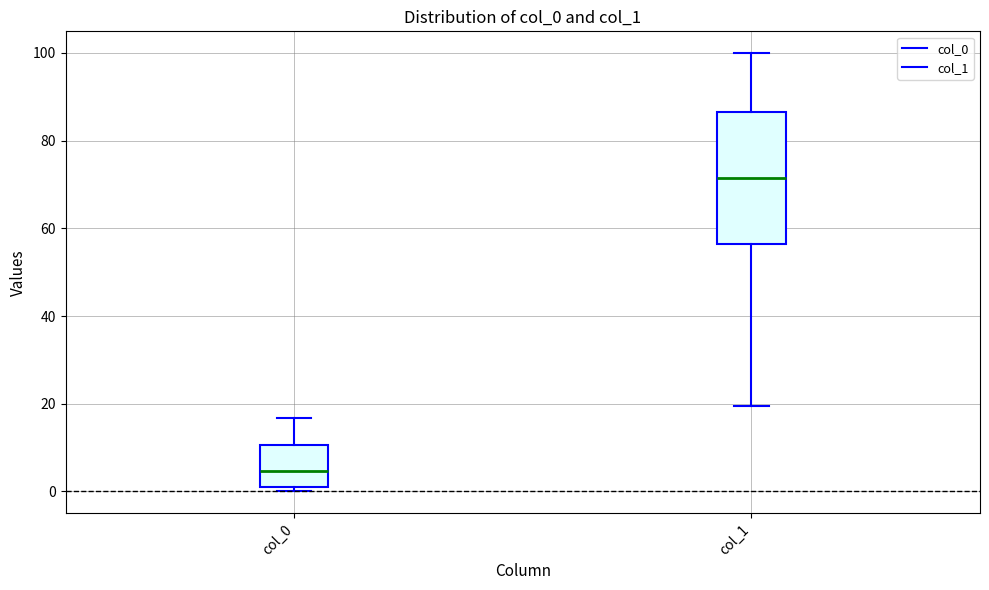

Reading left to right, read every box against the y-axis: the position of its median line, the range the box covers, and the ends of its whiskers. The values are not printed on the chart, so give them approximately, as read against the axis.

col_0: median 4, box 0 to 10, whiskers 0 (just below the box's lower edge) to 16
col_1: median 72, box 56 to 86, whiskers 20 to 100